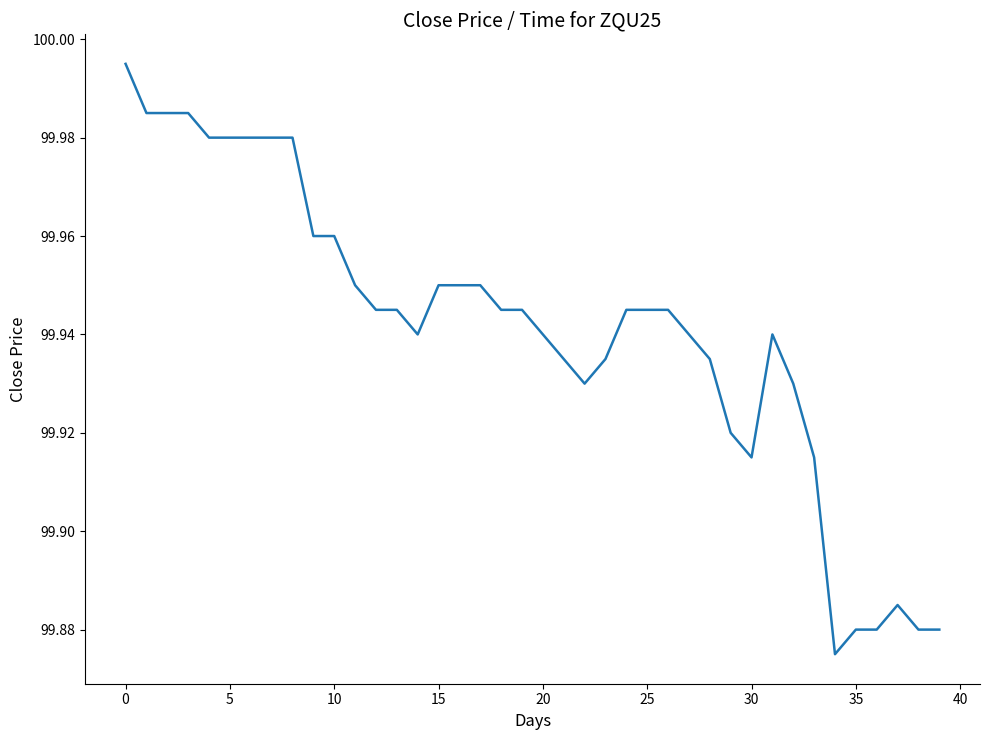

Does the chart display data point markers on the line(s)?

No